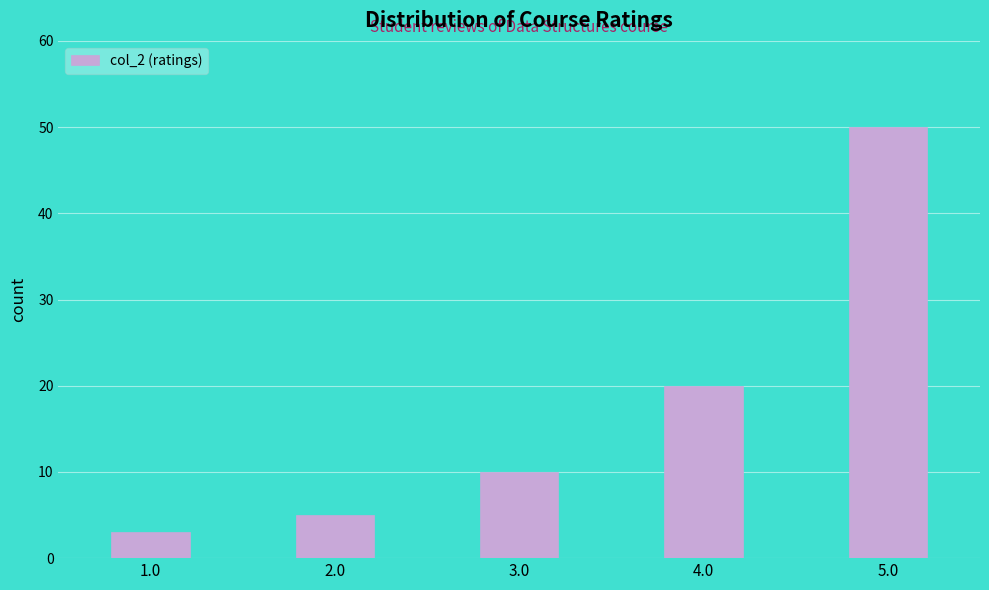

Reading left to right, transcribe this chart: for each bar, give the range it covers on the x-axis and its height. Neither the bar edges nor the heights are printed on the chart, so give them approximately, as read against the axes.

0.75 to 1.25: 3
1.25 to 1.75: 0
1.75 to 2.25: 5
2.25 to 2.75: 0
2.75 to 3.25: 10
3.25 to 3.75: 0
3.75 to 4.25: 20
4.25 to 4.75: 0
4.75 to 5.25: 50